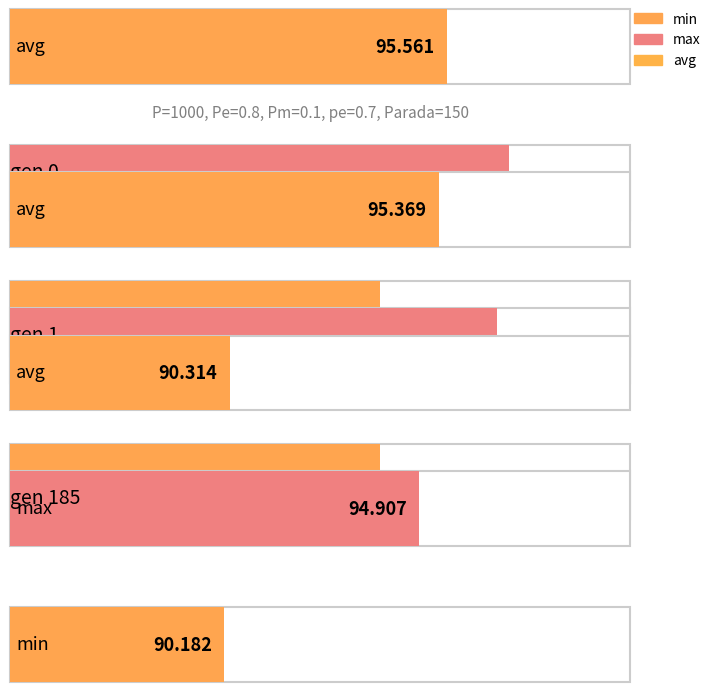

Where does the max series first go above 96?

gen 0